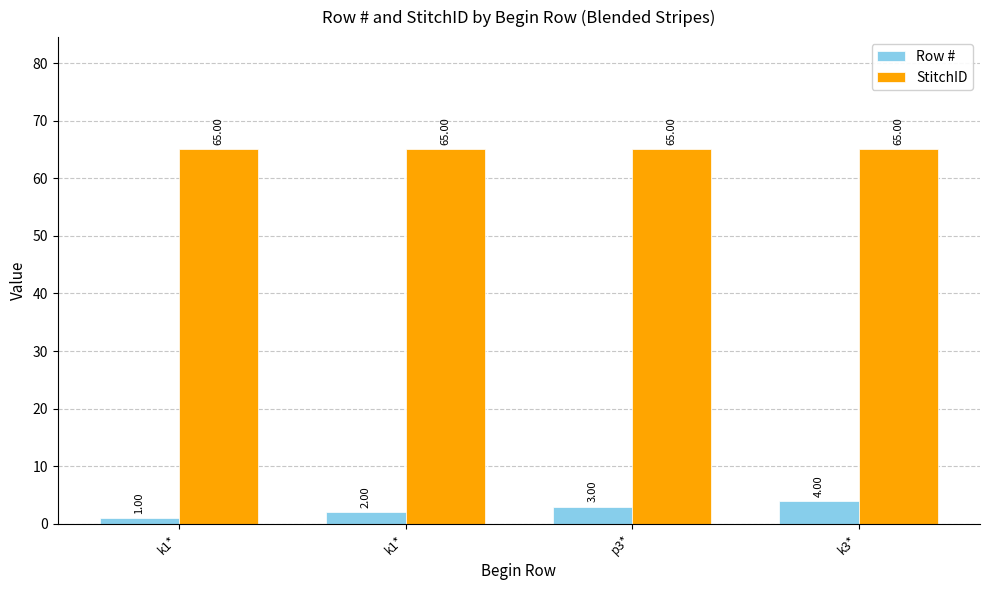

Is the value of Row # at k3* greater than the value of StitchID at p3*?

No